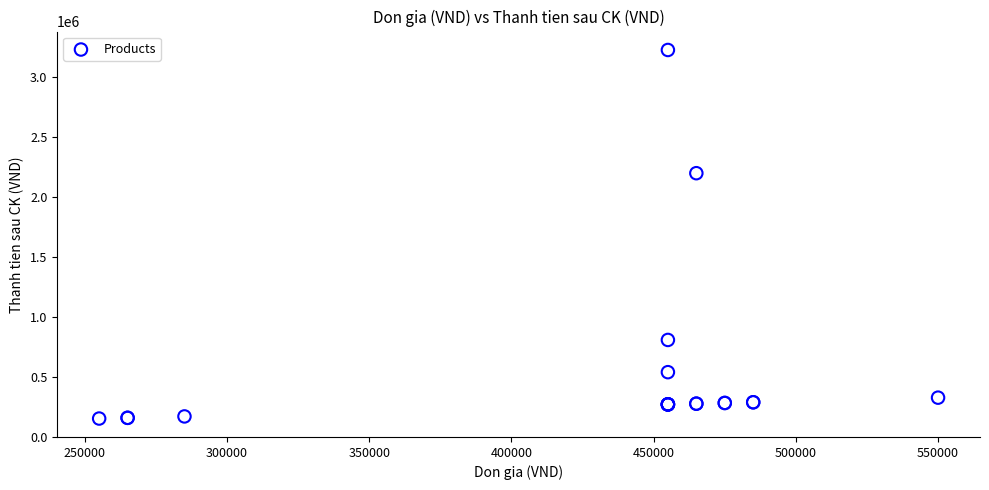

What Y value in the scatter plot is closest to 1685925?

2194800